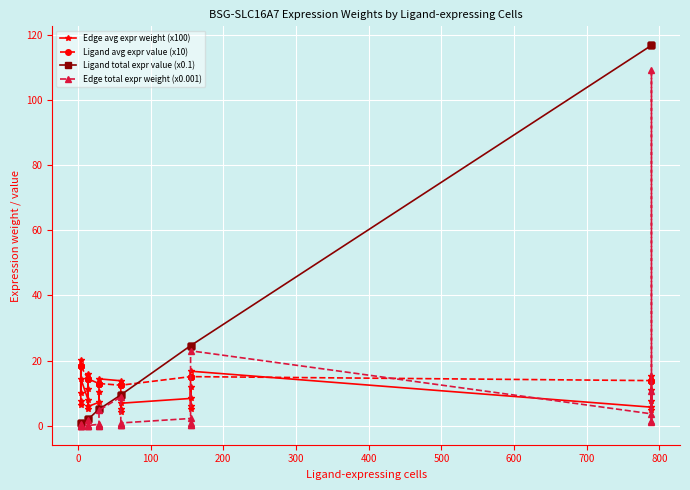

Is the value of Ligand avg expr value (x10) at 25 greater than the value of Edge avg expr weight (x100) at 700?

No